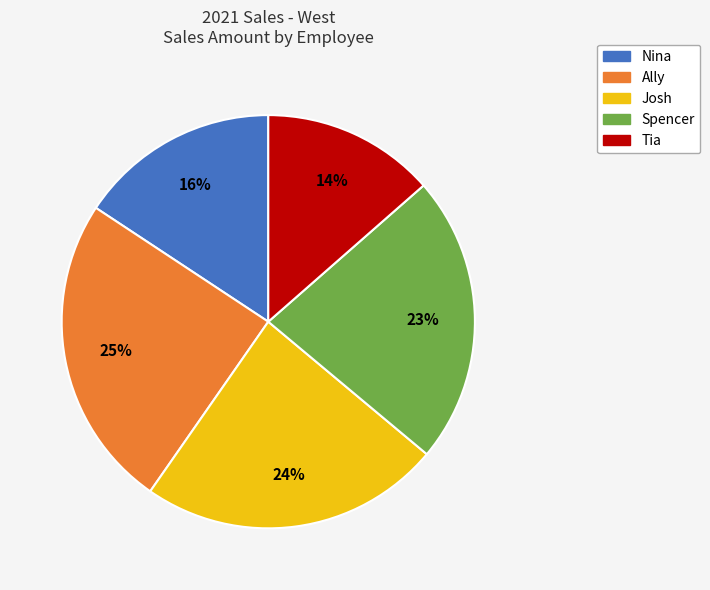

Combined, do Nina and Josh account for over 50%?

No